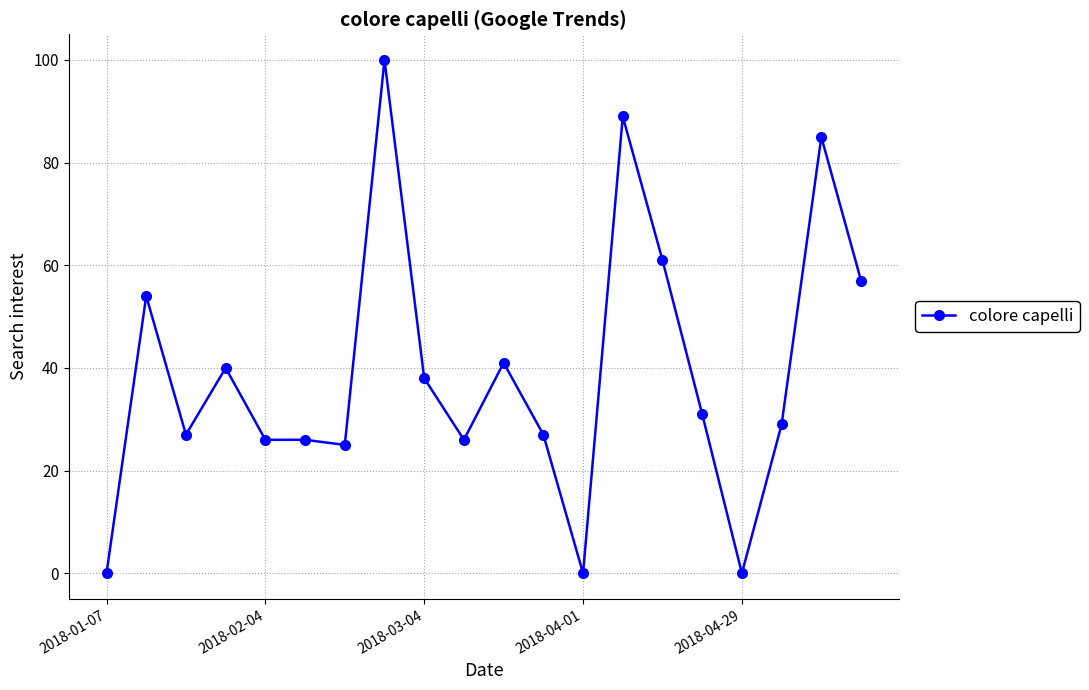

Reading left to right, list all the values displayed in this chart.

0	54	27	40	26	26	25	100	38	26	41	27	0	89	61	31	0	29	85	57